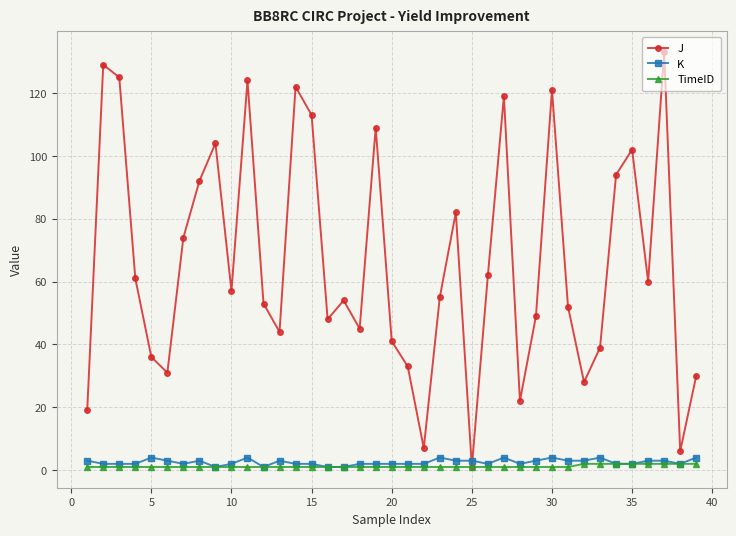

How many interior local peaks does the J series have?

11